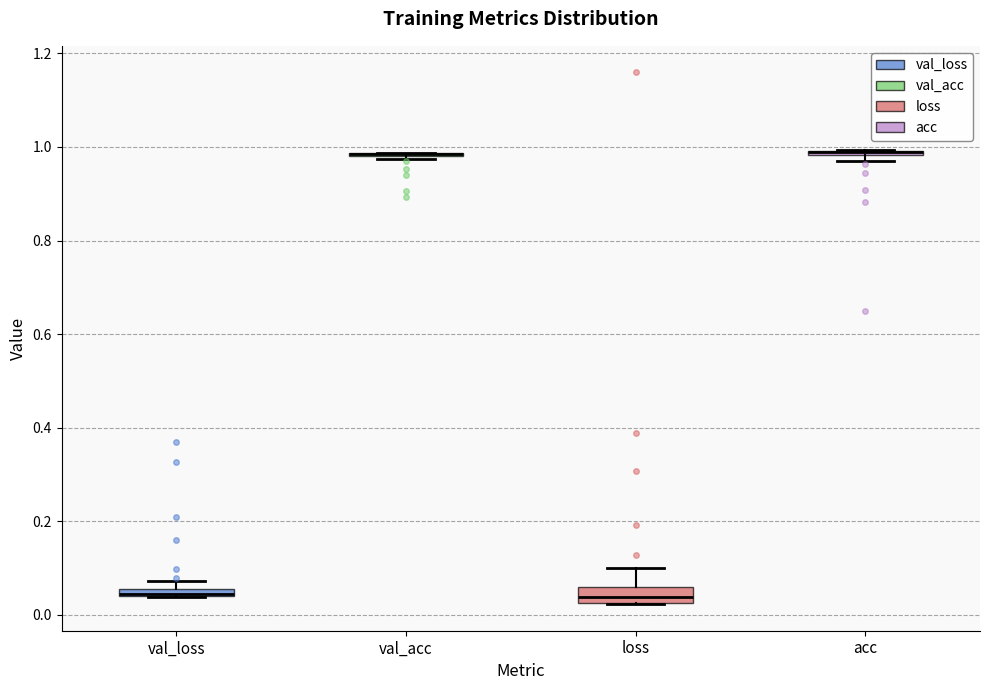

Where is the lower edge of the box for val_loss on the y-axis? The values are not printed on the chart, so give them approximately, as read against the axis.

0.04